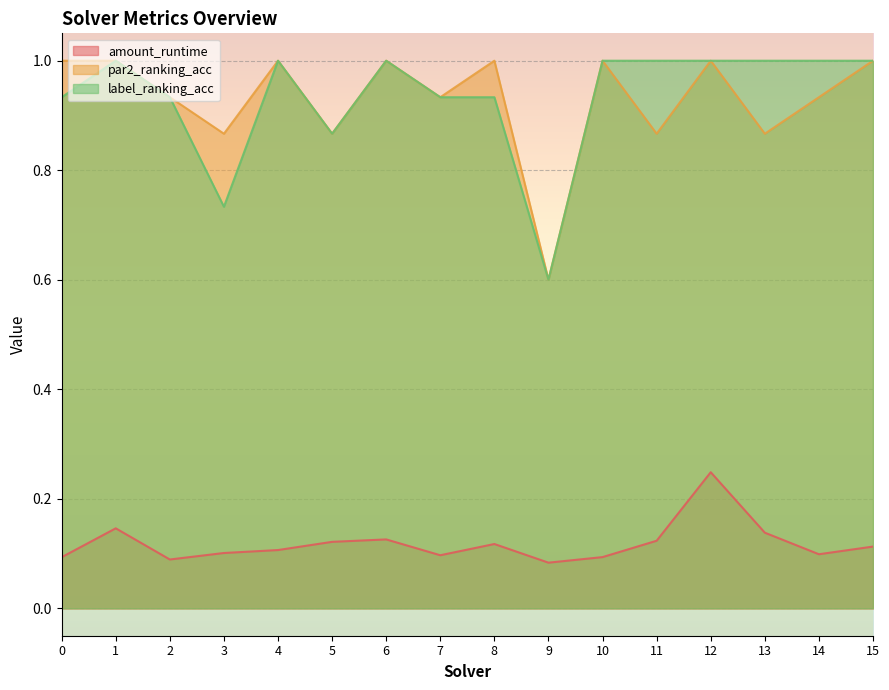

At which category is the sum across all series the highest?

12